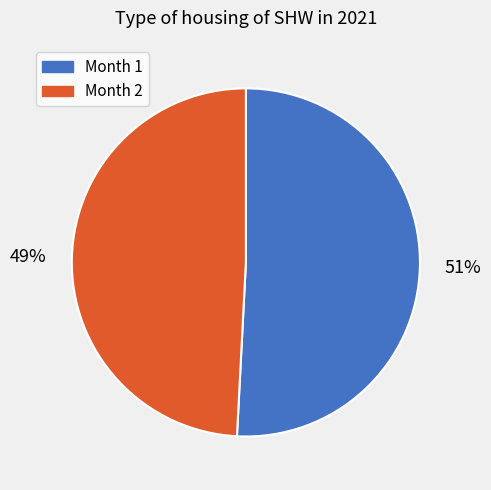

How many slices are in this pie chart?

2